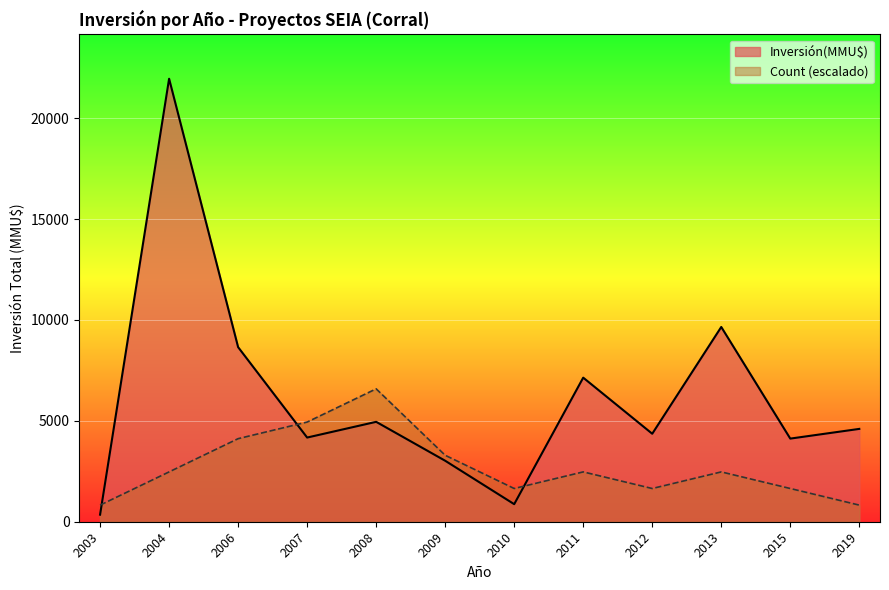

Between 2006 and 2007, which series saw the biggest shift?

Inversión(MMU$)